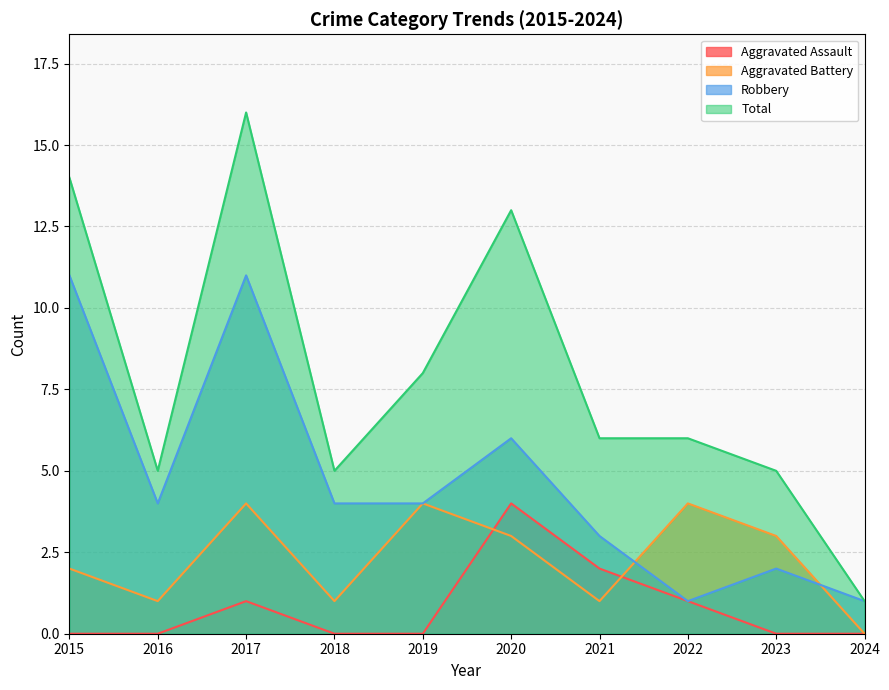

Count the Aggravated Battery values in the range 1 to 4.

9